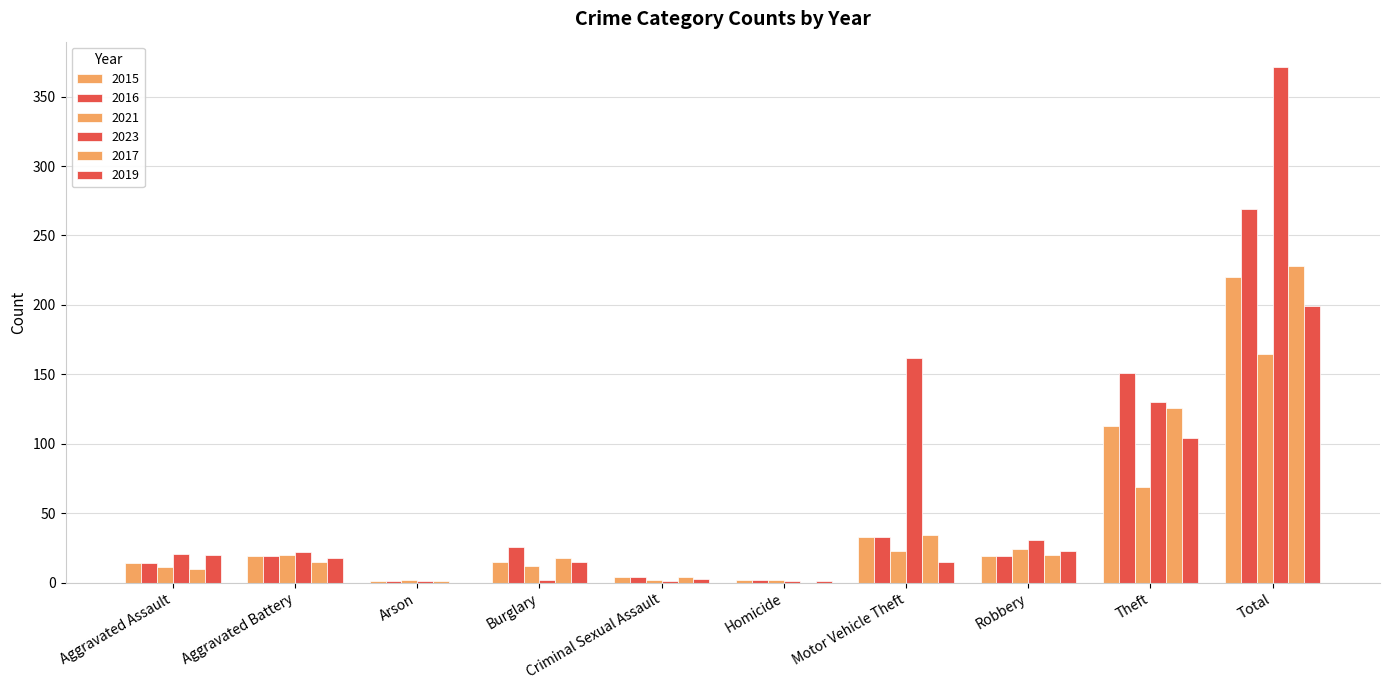

Which category has the lowest value in the 2023 series?

Arson